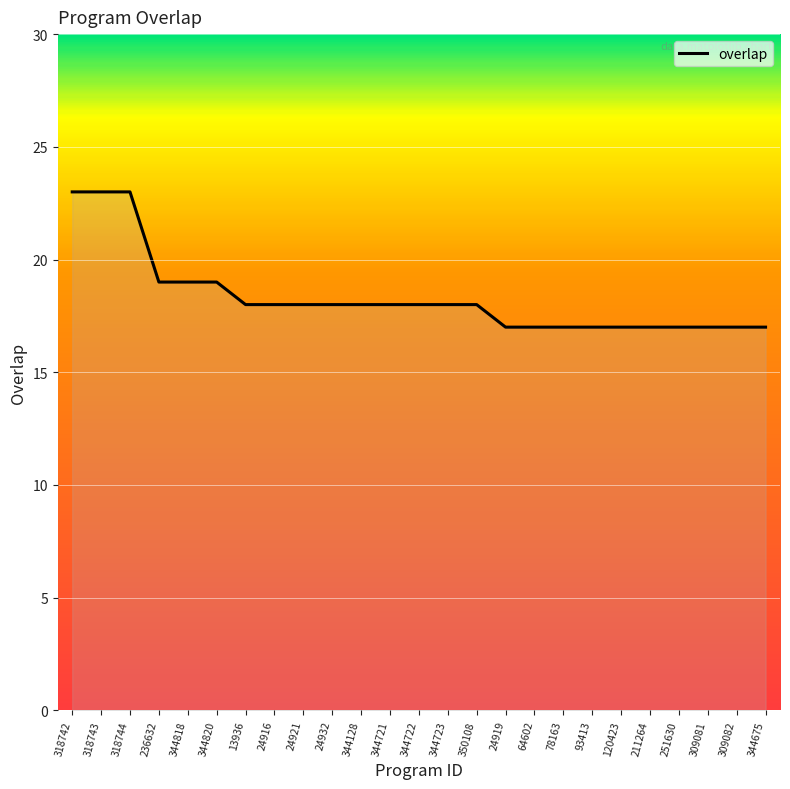

How many values are between 17 and 18?

19